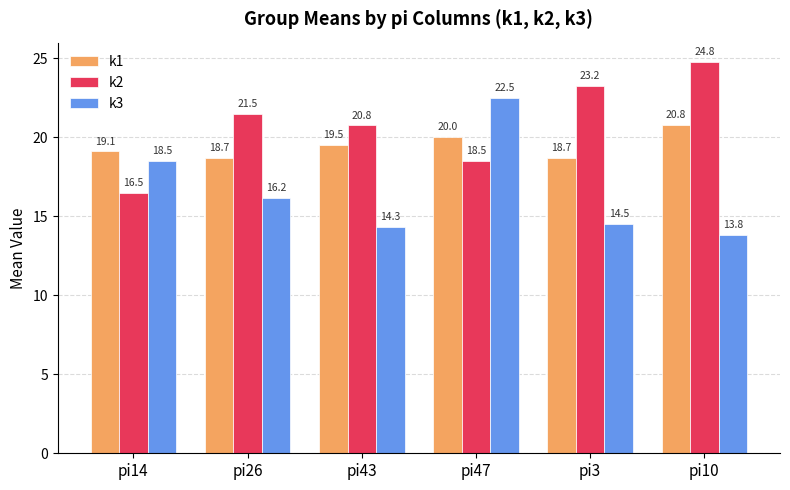

Where does the k1 series first go above 19?

pi14